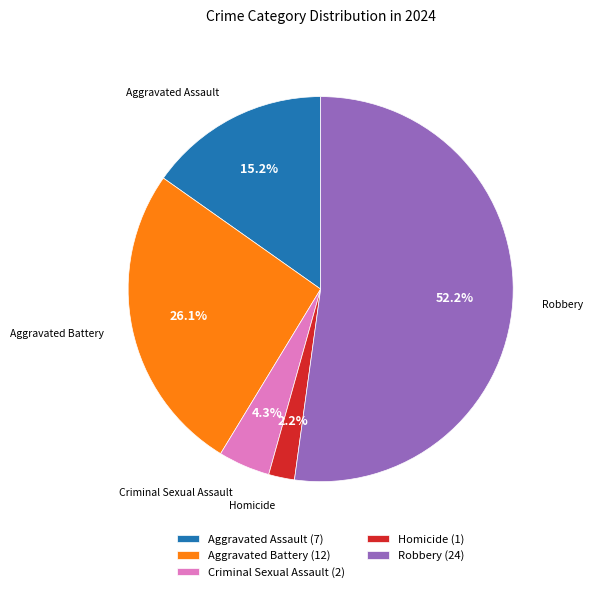

Combined, do Aggravated Battery and Criminal Sexual Assault account for over 50%?

No